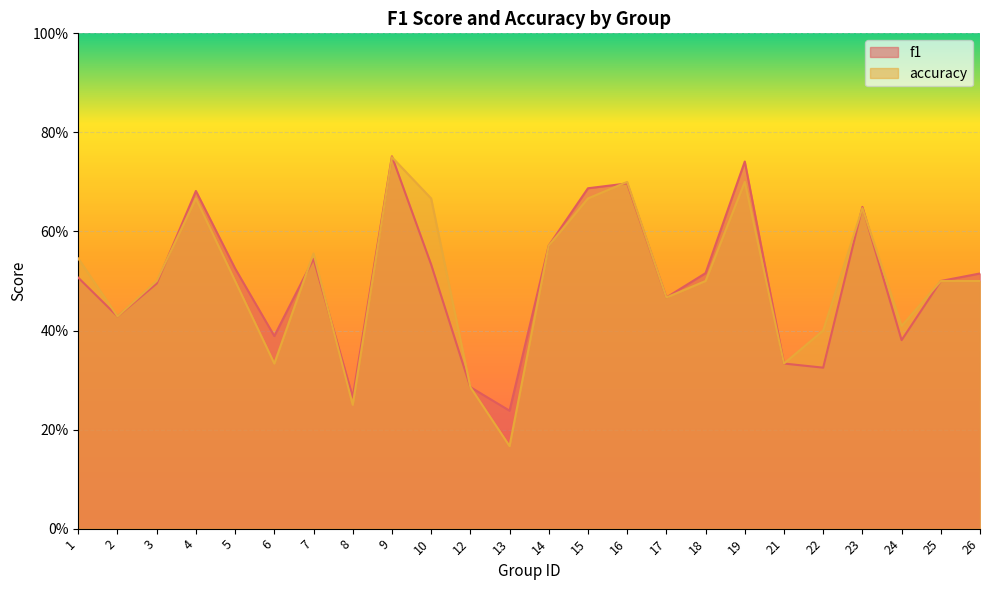

What is the average value of the f1 series?

0.5